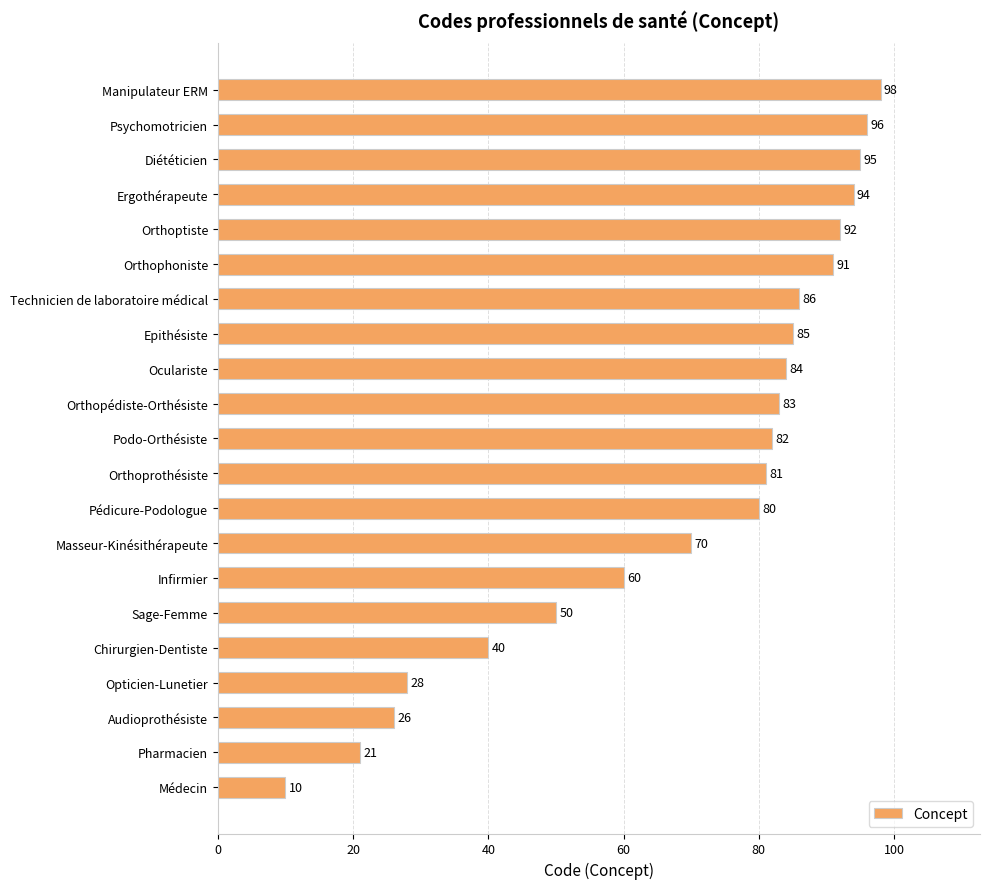

The chart shows a value of 44 at Podo-Orthésiste. True or false?

False